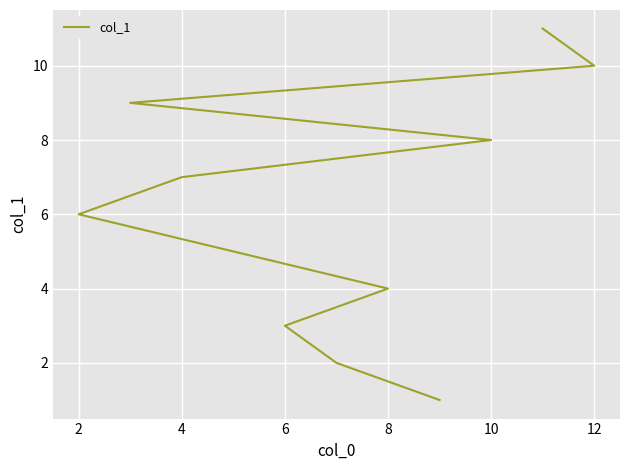

What is the average value?

6